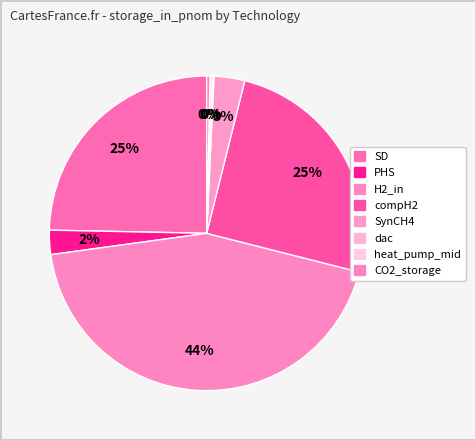

Does any single category account for the majority?

No